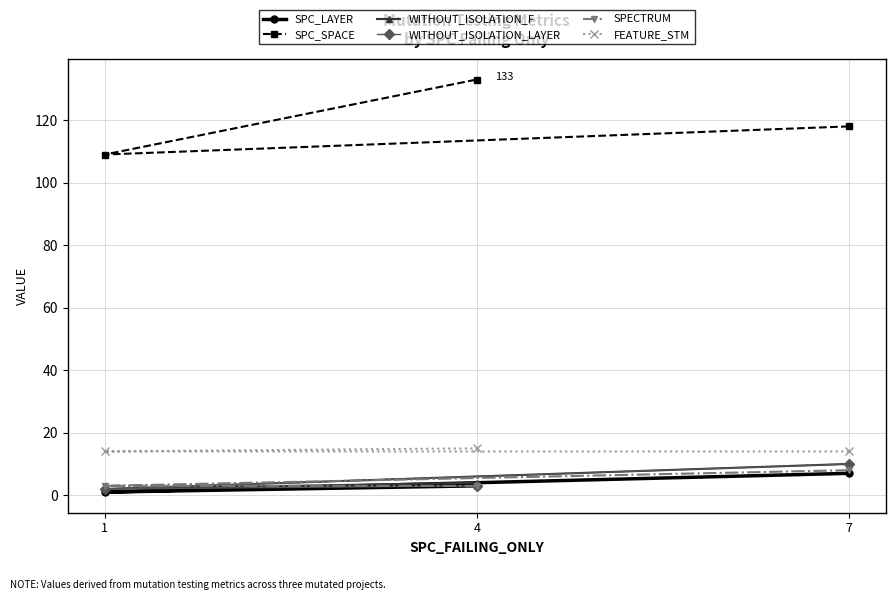

What value does the FEATURE_STM series have at 4?

15